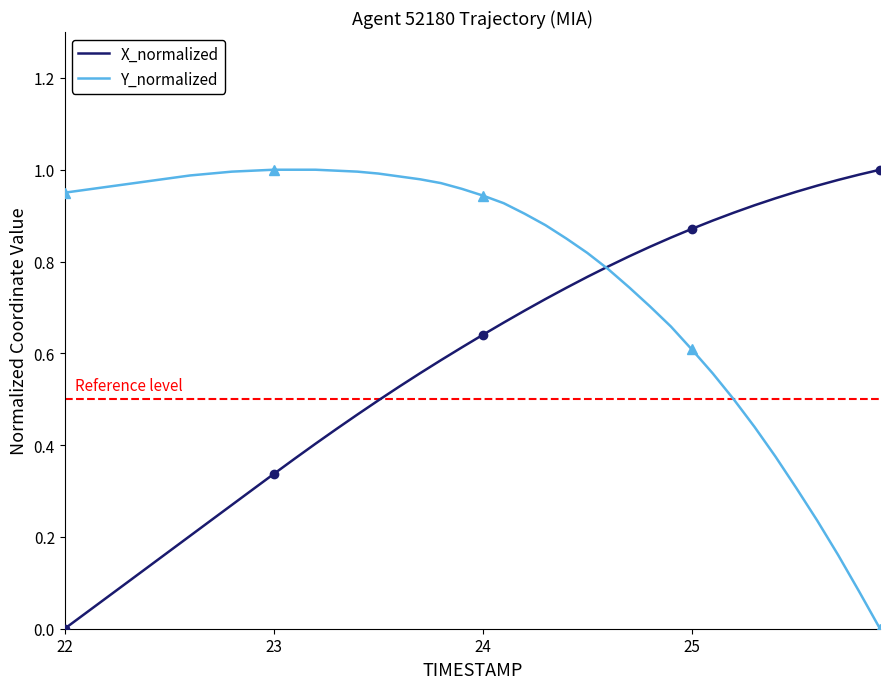

Reading left to right, extract all data points from this chart.

X_normalized: 0.0	0.0	0.1	0.1	0.1	0.2	0.2	0.2	0.3	0.3	0.3	0.4	0.4	0.4	0.5	0.5	0.5	0.6	0.6	0.6	0.6	0.7	0.7	0.7	0.7	0.8	0.8	0.8	0.8	0.9	0.9	0.9	0.9	0.9	0.9	1.0	1.0	1.0	1.0	1.0
Y_normalized: 0.9	1.0	1.0	1.0	1.0	1.0	1.0	1.0	1.0	1.0	1.0	1.0	1.0	1.0	1.0	1.0	1.0	1.0	1.0	1.0	0.9	0.9	0.9	0.9	0.8	0.8	0.8	0.7	0.7	0.7	0.6	0.6	0.5	0.4	0.4	0.3	0.2	0.2	0.1	0.0